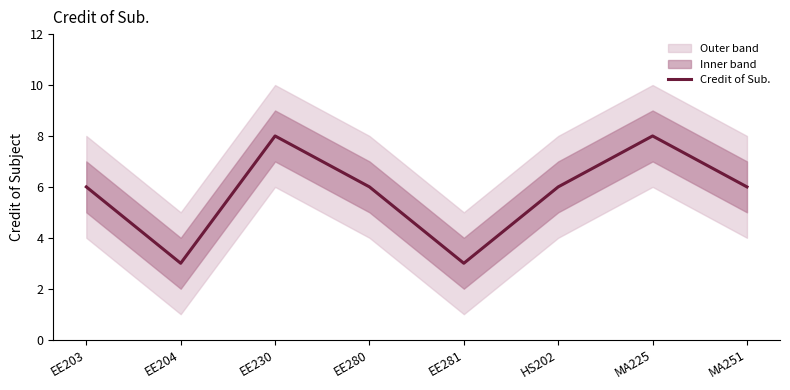

At which category does the data reach its first local peak?

EE230